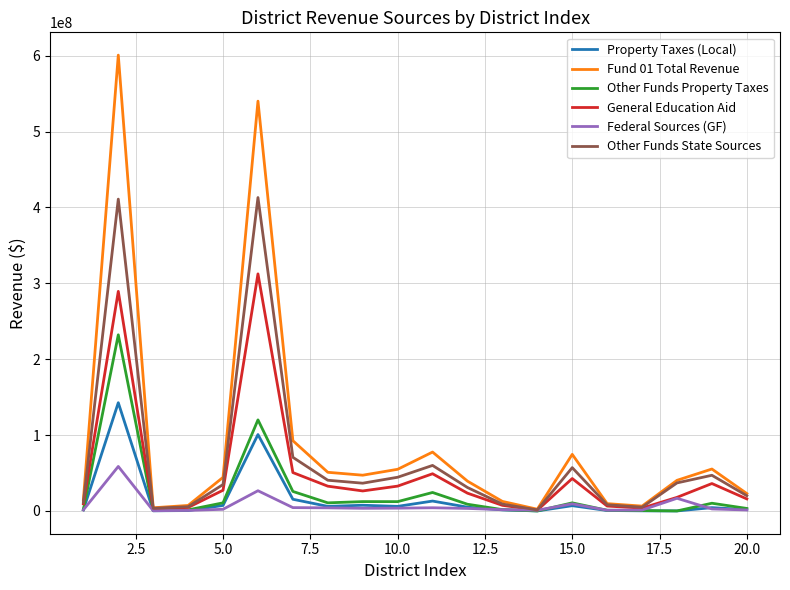

What is the maximum value shown in the chart?

600752492